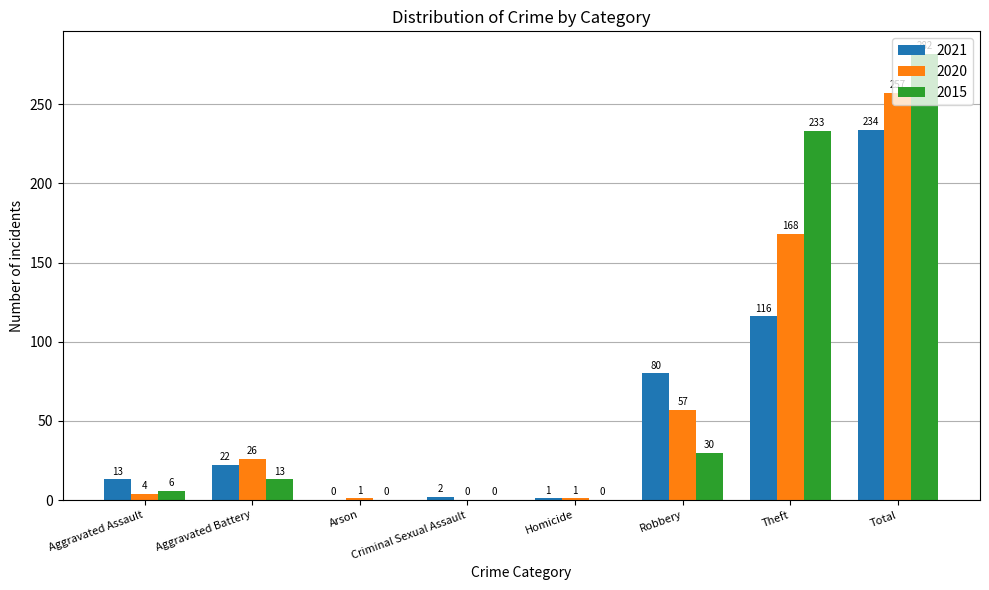

Reading left to right, what are all the values shown in this chart?

2021: 13	22	0	2	1	80	116	234
2020: 4	26	1	0	1	57	168	257
2015: 6	13	0	0	0	30	233	282